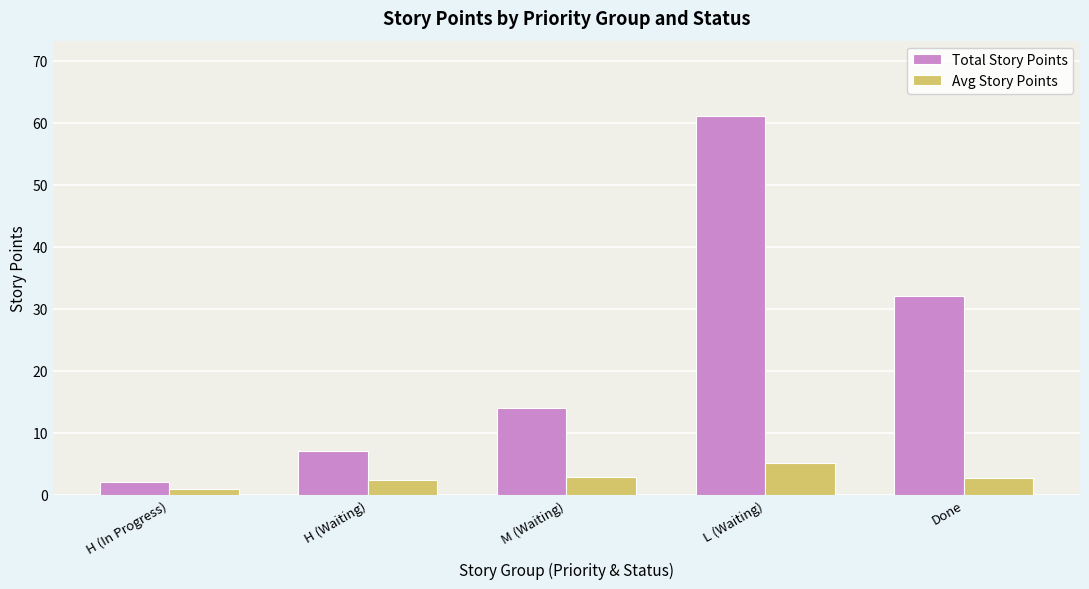

How many values in the Avg Story Points series exceed 2?

4